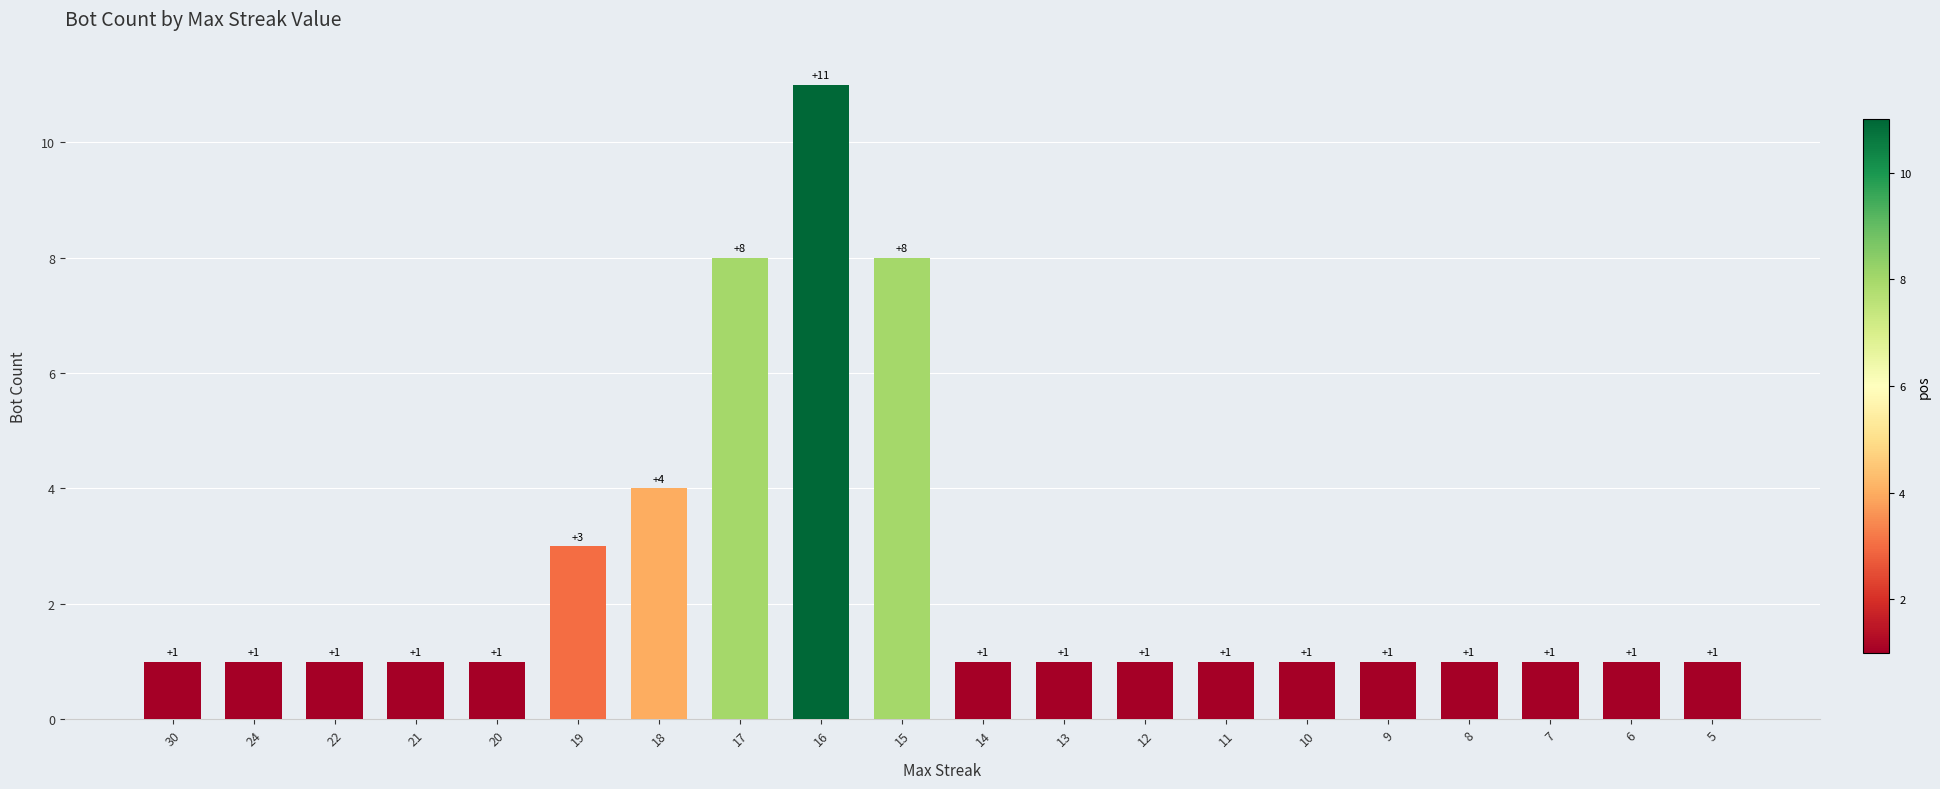

Does the chart contain any negative values?

No